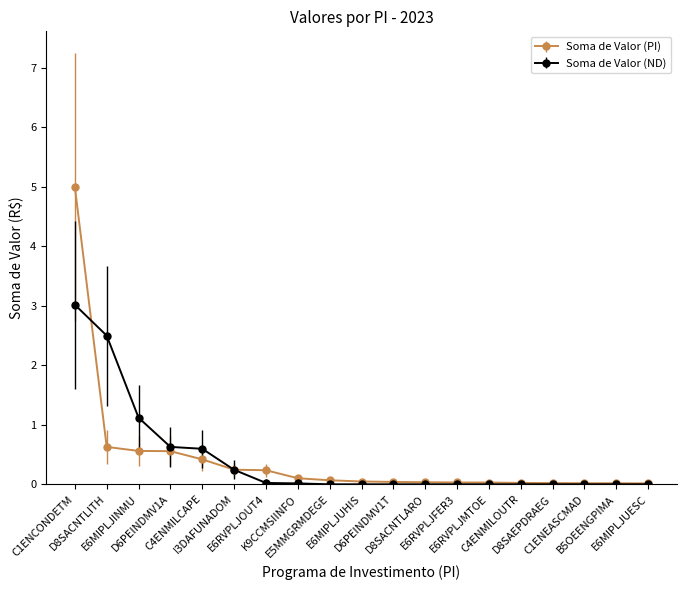

What is the greatest value displayed?

5.0